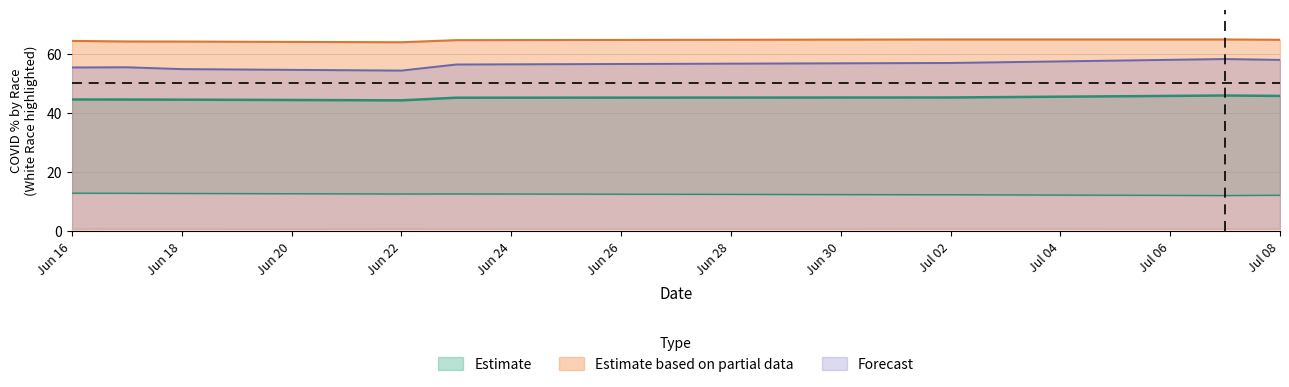

What value does the white_count series have at Jun 18?

12.7